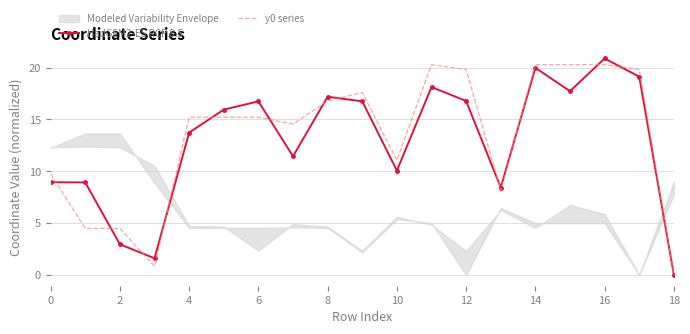

True or false: HadGEM2-ES RCP 8.5 and y0 series cross at least once.

True